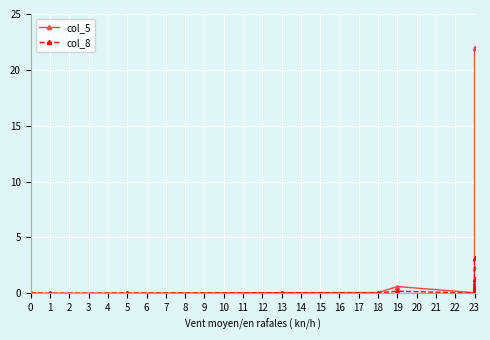

Rank the categories by col_8 value from lowest to highest.

1, 23, 23, 23, 5, 18, 0, 23, 13, 23, 23, 23, 23, 23, 19, 23, 23, 23, 23, 23